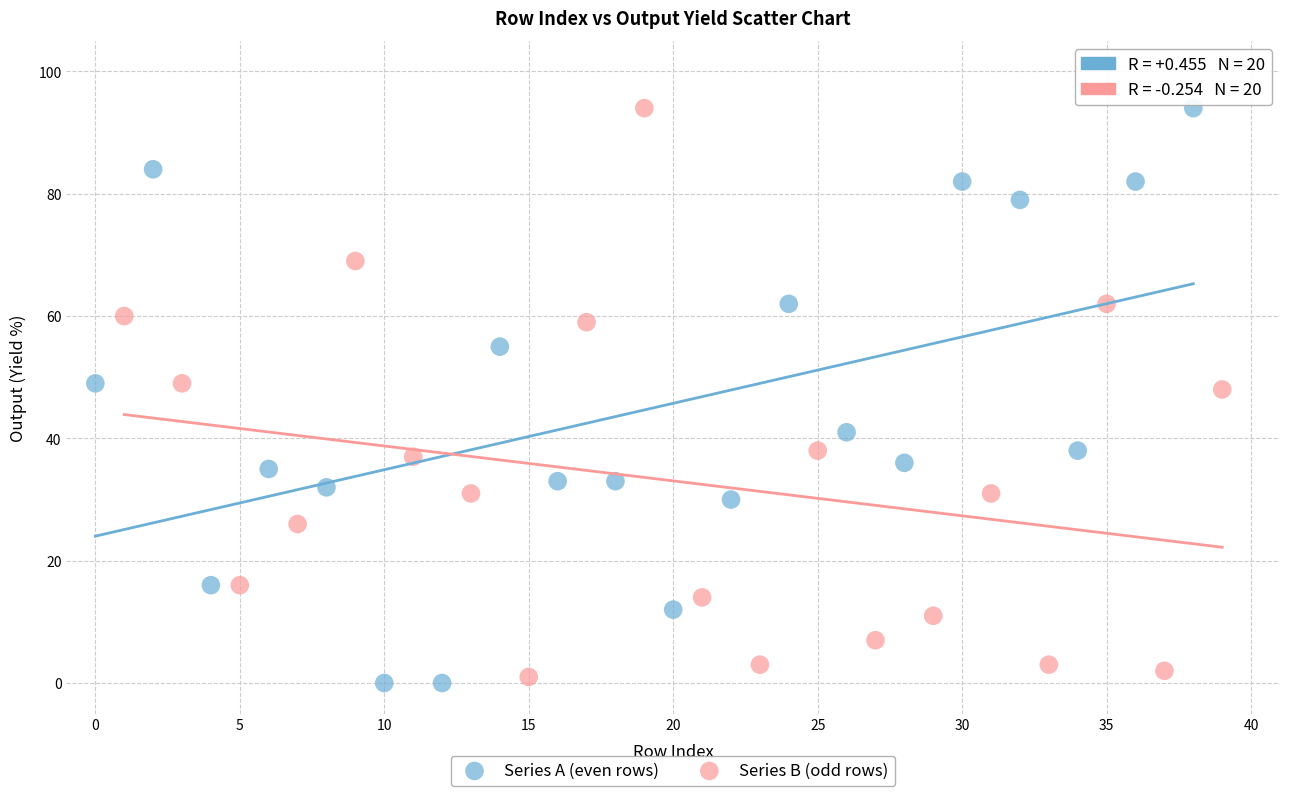

Which series contains the lowest Y value?

Series A (even rows)